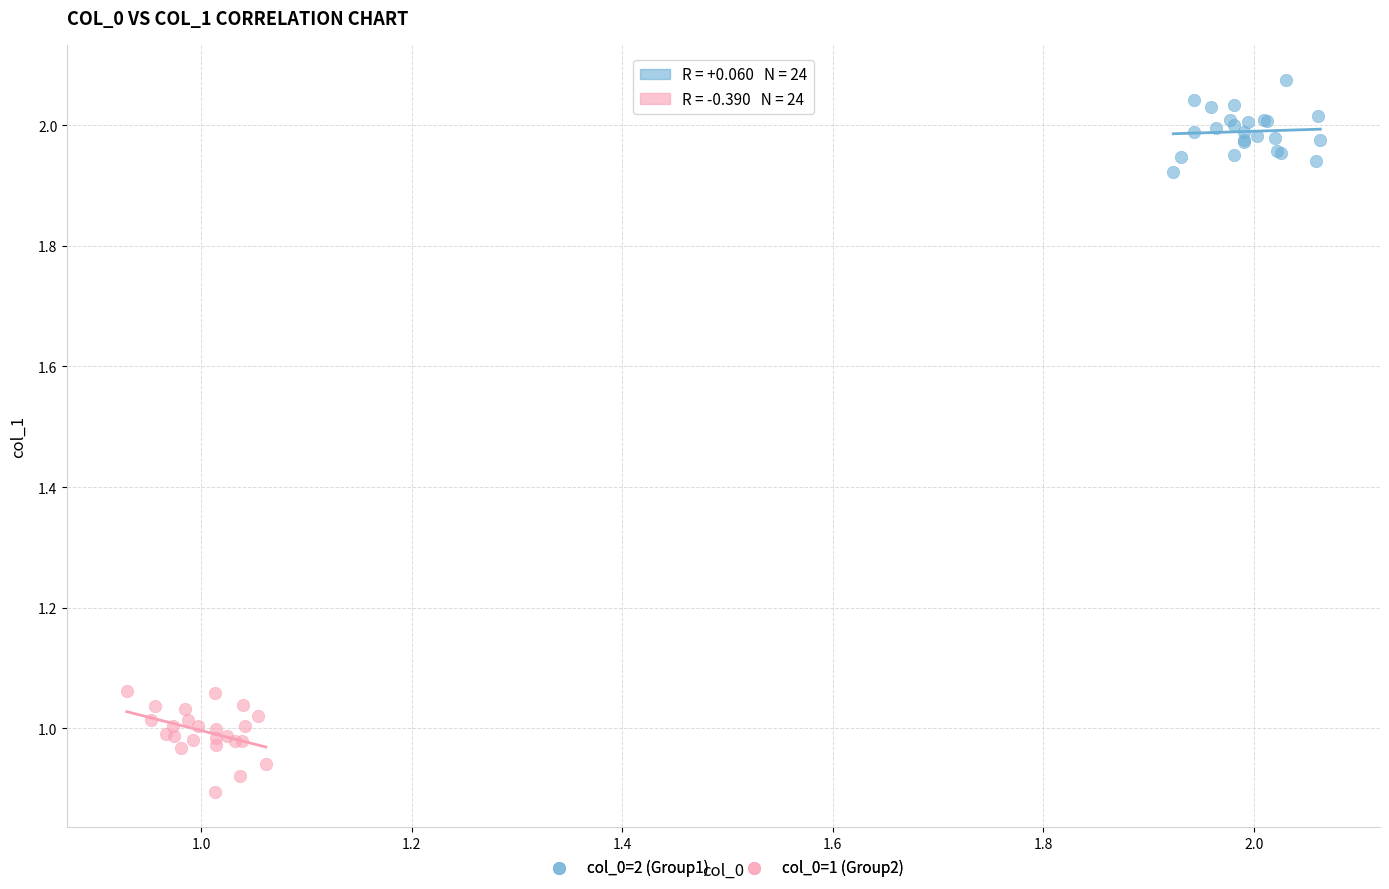

Which series has the largest Y range (max minus min)?

col_0=1 (Group2)